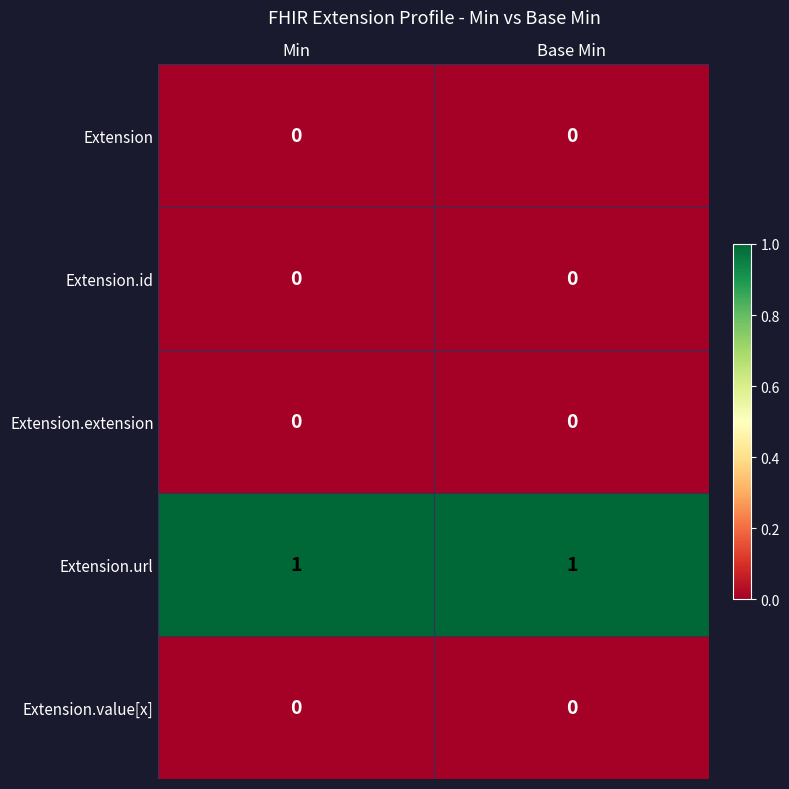

Is it true that Extension equals 0 at Min?

True